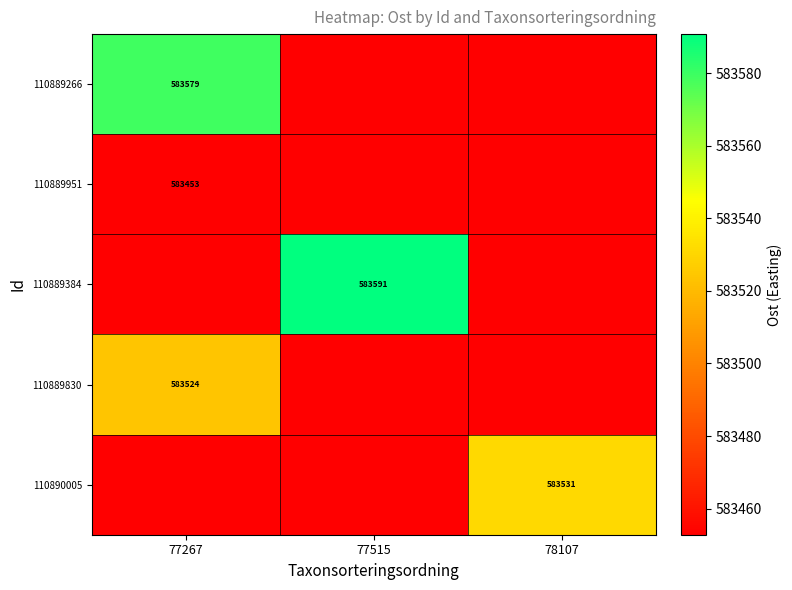

The 110889266 series shows 253953.9 at 77267. True or false?

False